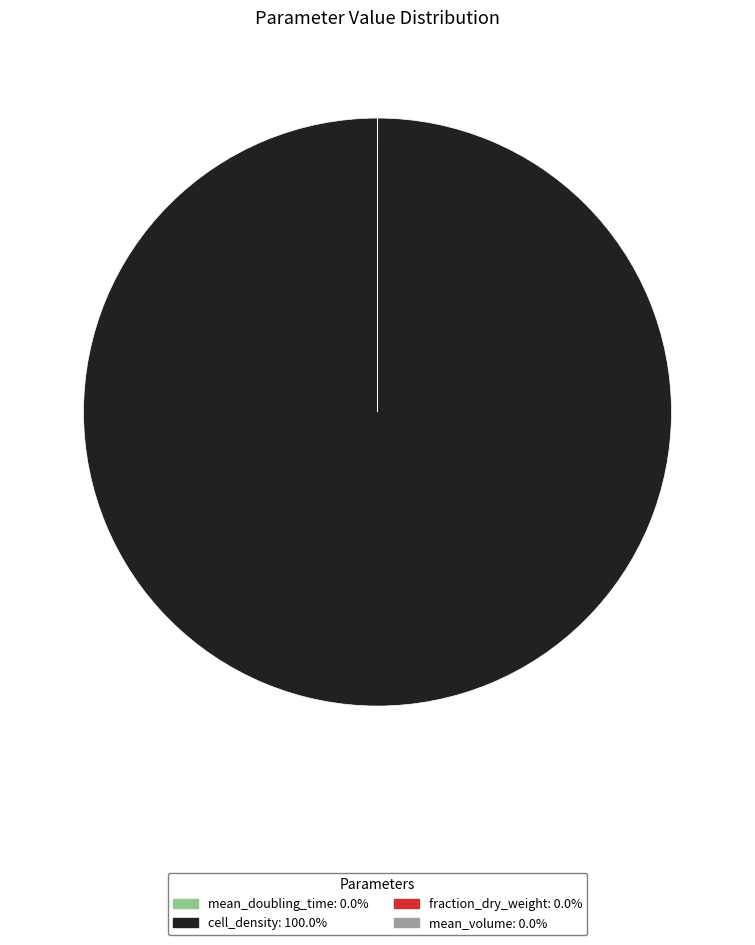

Is there any slice that represents more than half of the pie?

Yes